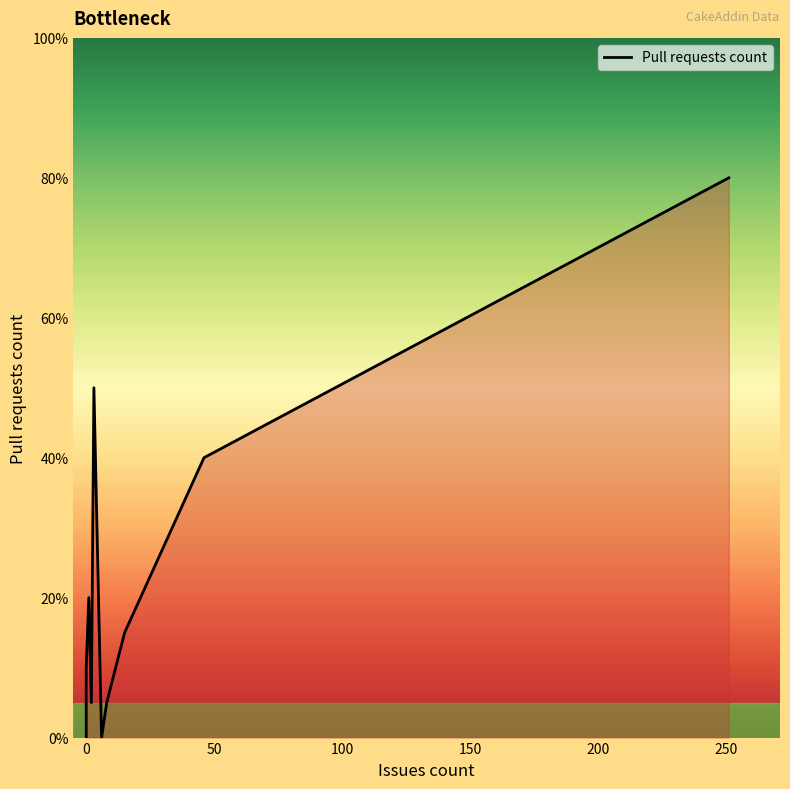

How many interior local peaks (higher than both neighbors) does the data have?

2